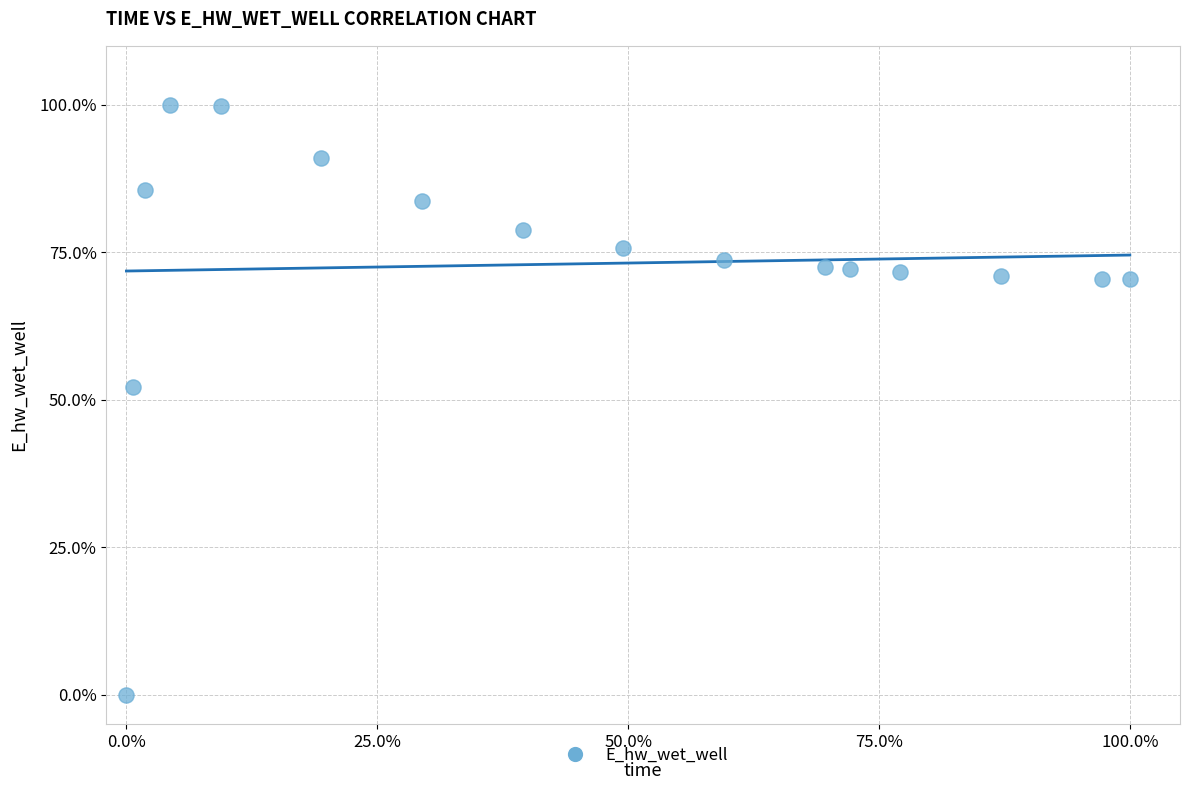

What is the range of X values (max minus min)?

100.0